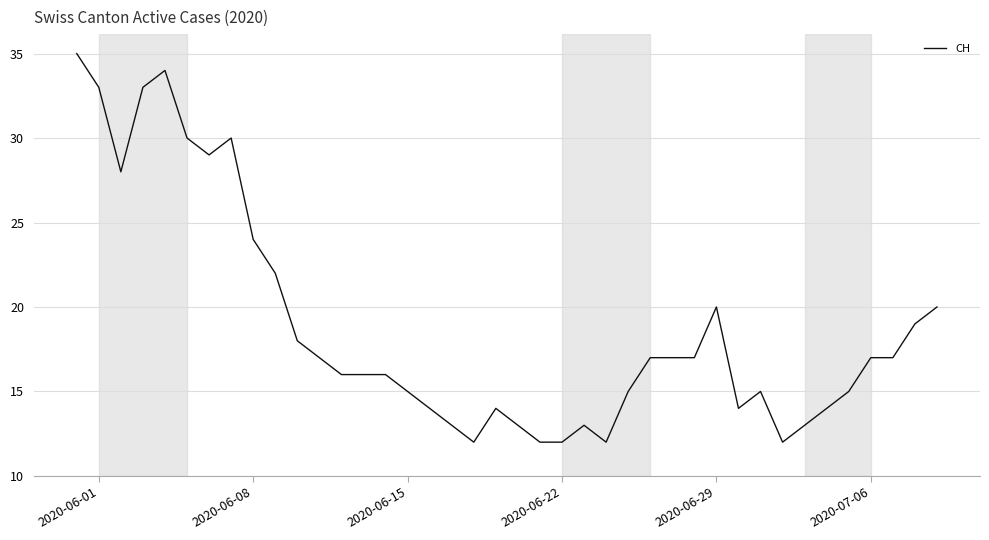

What is the minimum value shown in the chart?

12